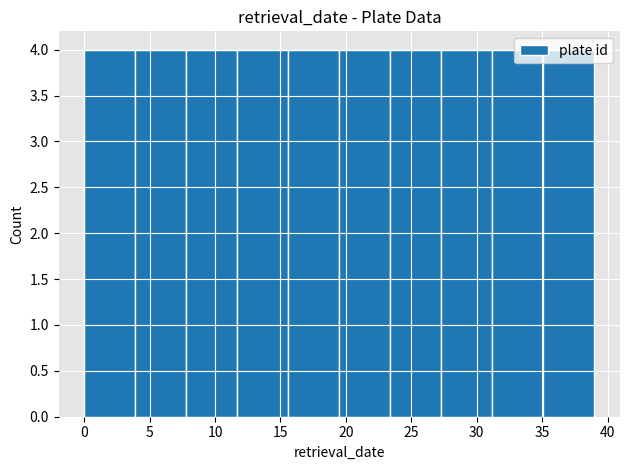

Reading left to right, transcribe this chart: for each bar, give the range it covers on the x-axis and its height. Neither the bar edges nor the heights are printed on the chart, so give them approximately, as read against the axes.

0.0 to 3.9: 4
3.9 to 7.8: 4
7.8 to 11.7: 4
11.7 to 15.6: 4
15.6 to 19.5: 4
19.5 to 23.4: 4
23.4 to 27.3: 4
27.3 to 31.2: 4
31.2 to 35.1: 4
35.1 to 39.0: 4